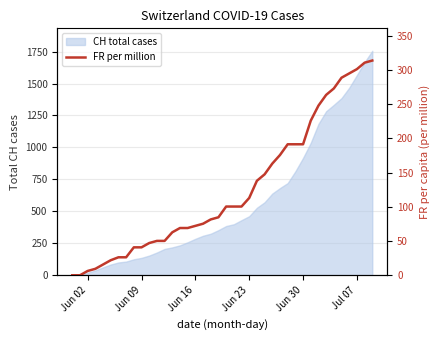

How many values are above zero?

38